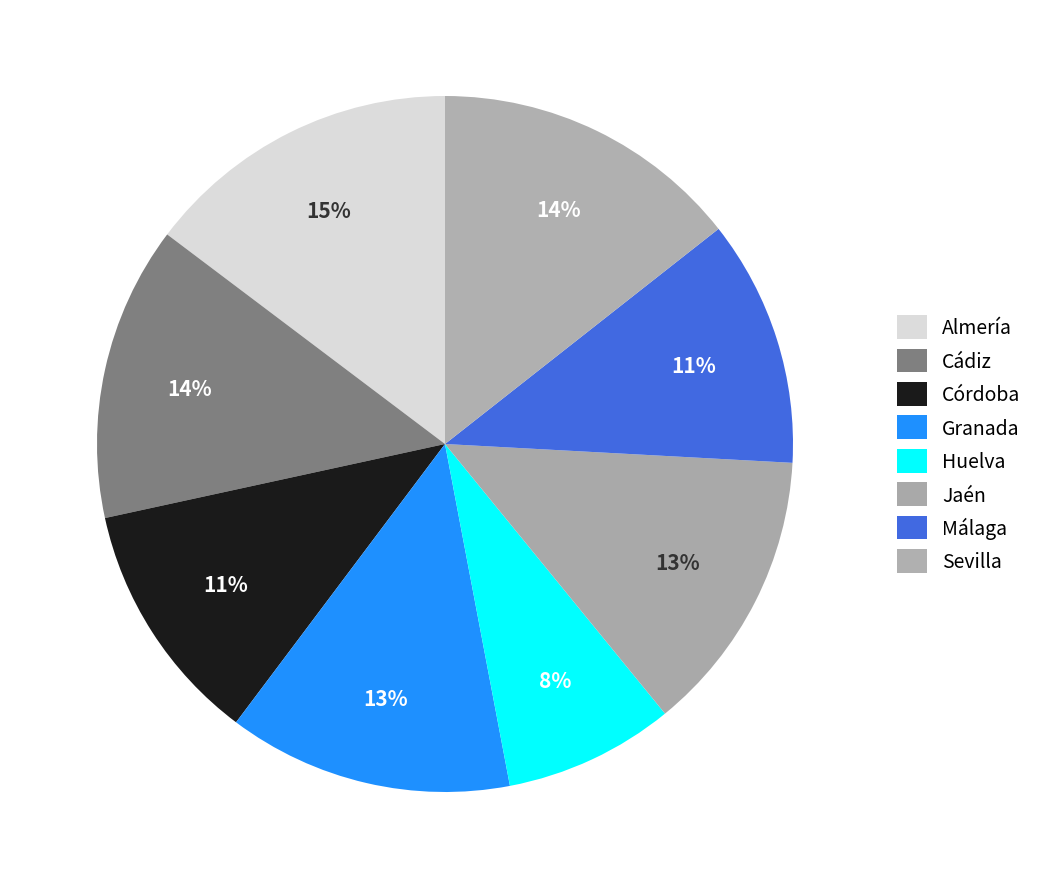

Combined, do Córdoba and Granada account for over 50%?

No